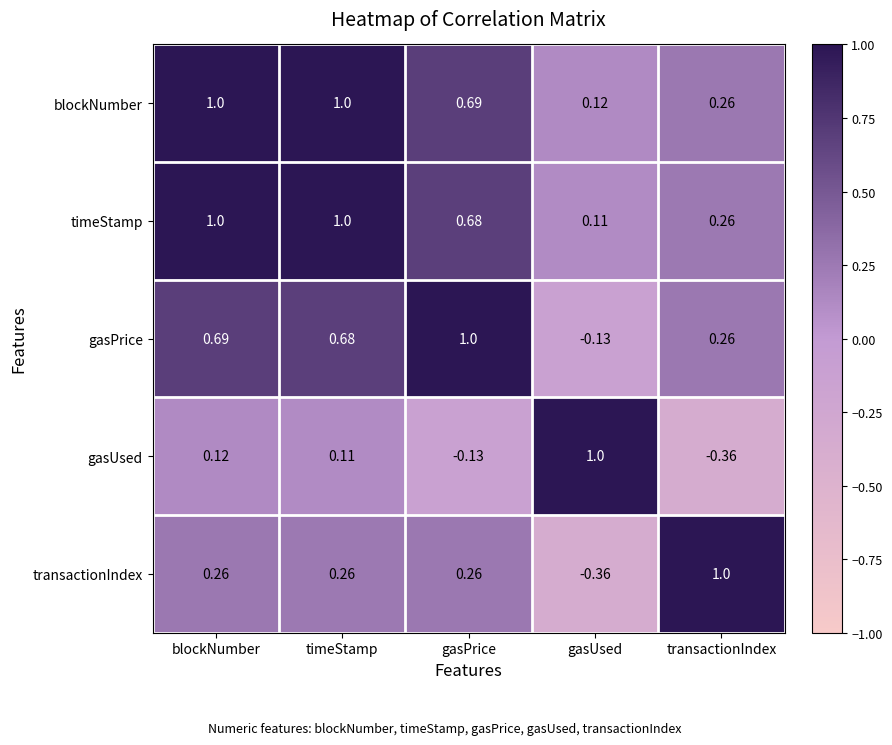

At which label does gasUsed first exceed 0?

blockNumber